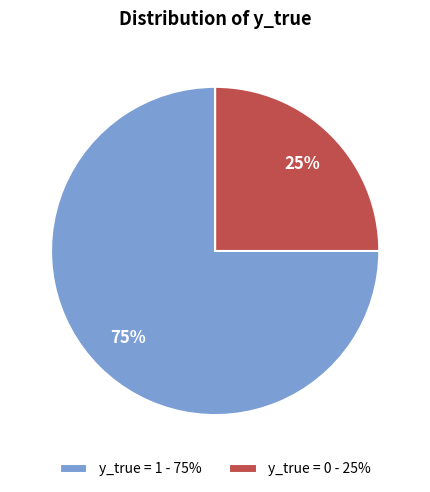

Is the sum of y_true = 1 - 75% and y_true = 0 - 25% greater than half?

Yes